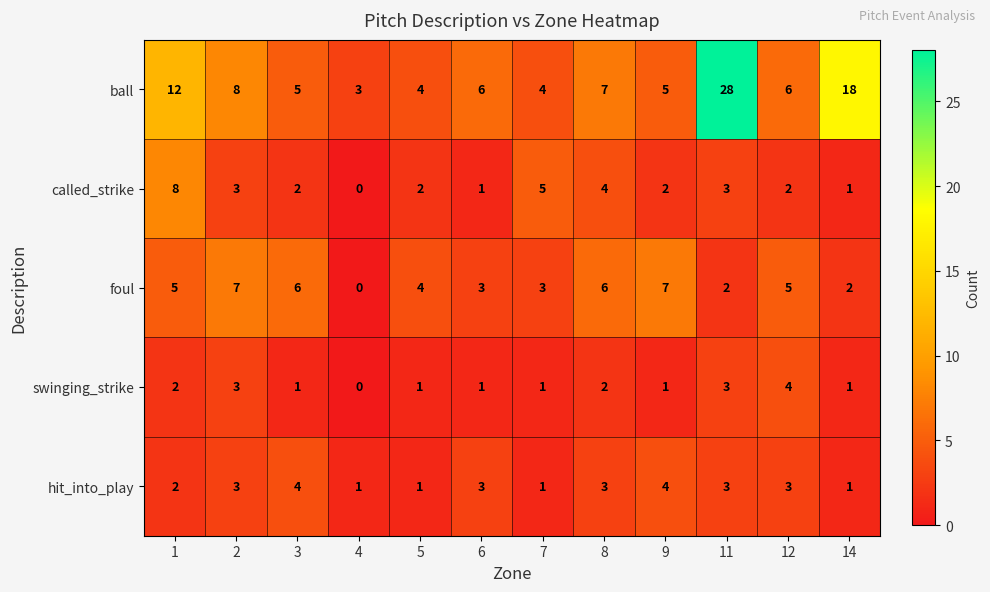

What is the approximate value of ball at 8, to the nearest 10?

10